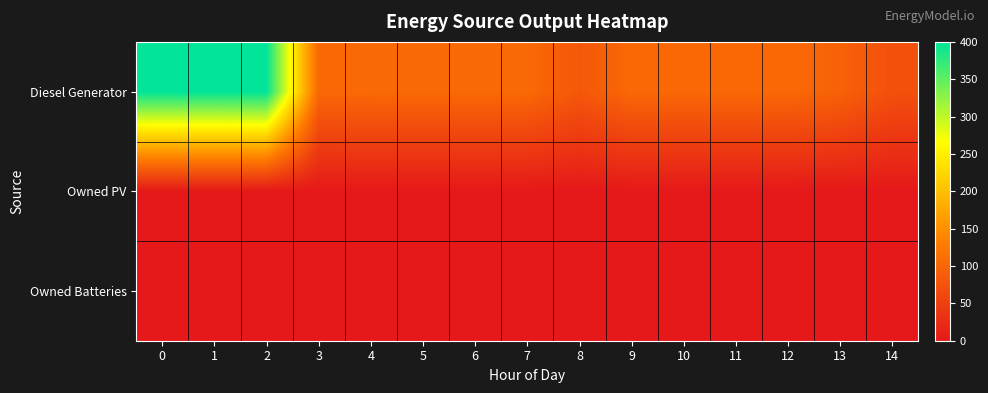

Which series has the largest range (max minus min)?

row_0